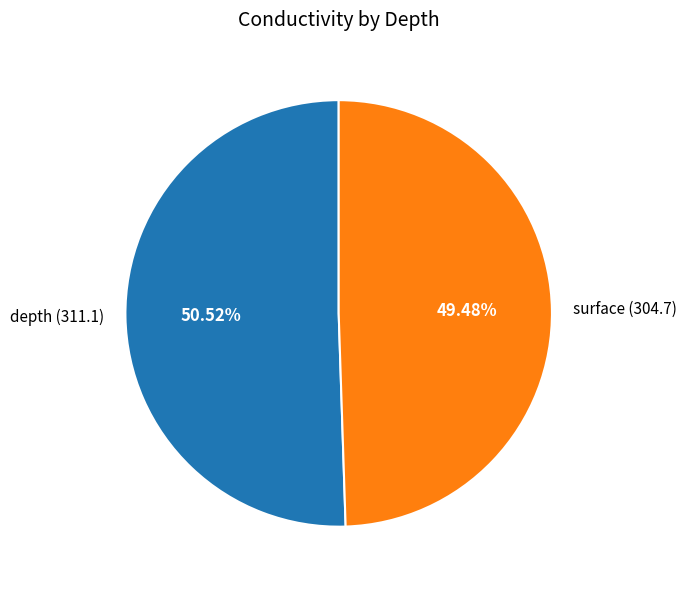

Rank the categories by value from highest to lowest.

depth, surface